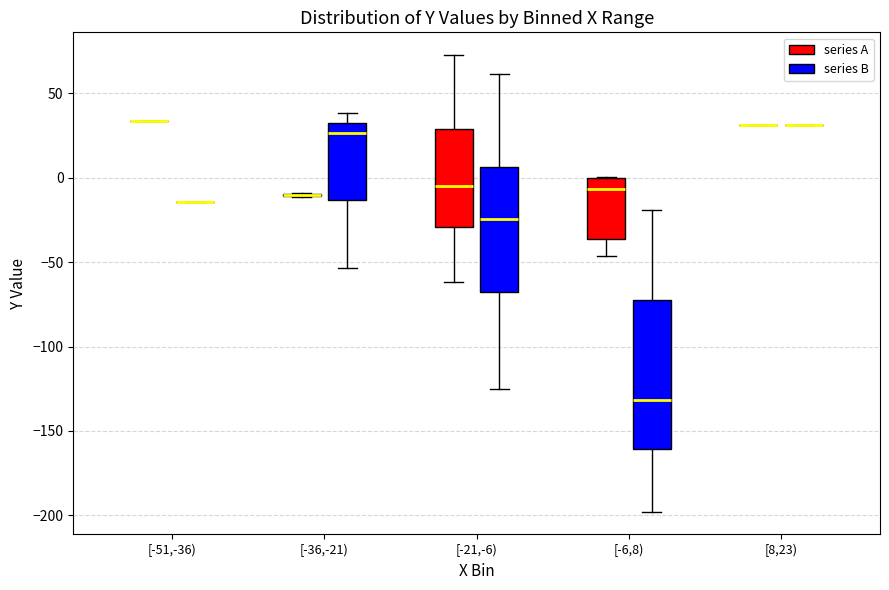

Reading left to right, read every box against the y-axis: the position of its median line, the range the box covers, and the ends of its whiskers. The values are not printed on the chart, so give them approximately, as read against the axis.

[-51,-36) (series A): box collapsed to a line at 35, whiskers 35 to 35
[-51,-36) (series B): box collapsed to a line at -15, whiskers -15 to -15
[-36,-21) (series A): box collapsed to a line at -10, whiskers -10 to -10
[-36,-21) (series B): median 25, box -15 to 35, whiskers -55 to 40
[-21,-6) (series A): median -5, box -30 to 30, whiskers -60 to 75
[-21,-6) (series B): median -25, box -70 to 5, whiskers -125 to 60
[-6,8) (series A): median -5, box -35 to 0, whiskers -45 to 0
[-6,8) (series B): median -130, box -160 to -70, whiskers -200 to -20
[8,23) (series A): box collapsed to a line at 30, whiskers 30 to 30
[8,23) (series B): box collapsed to a line at 30, whiskers 30 to 30